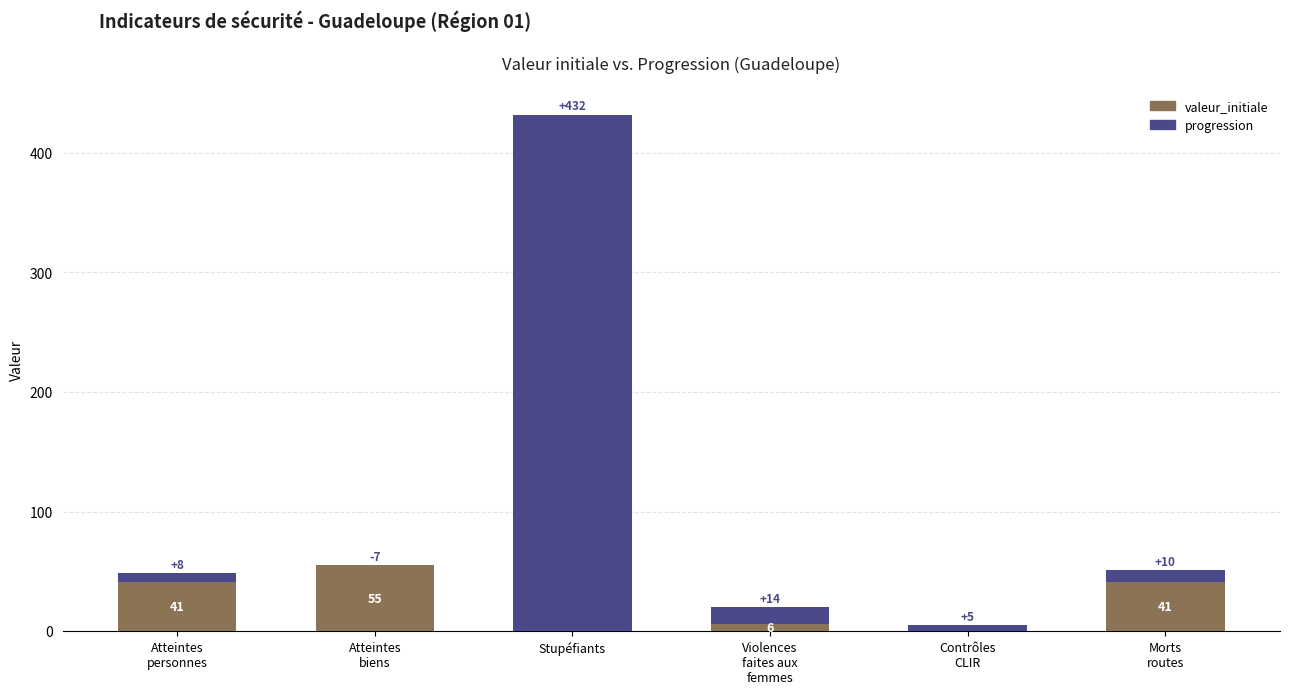

What is the highest value of the valeur_initiale series?

55